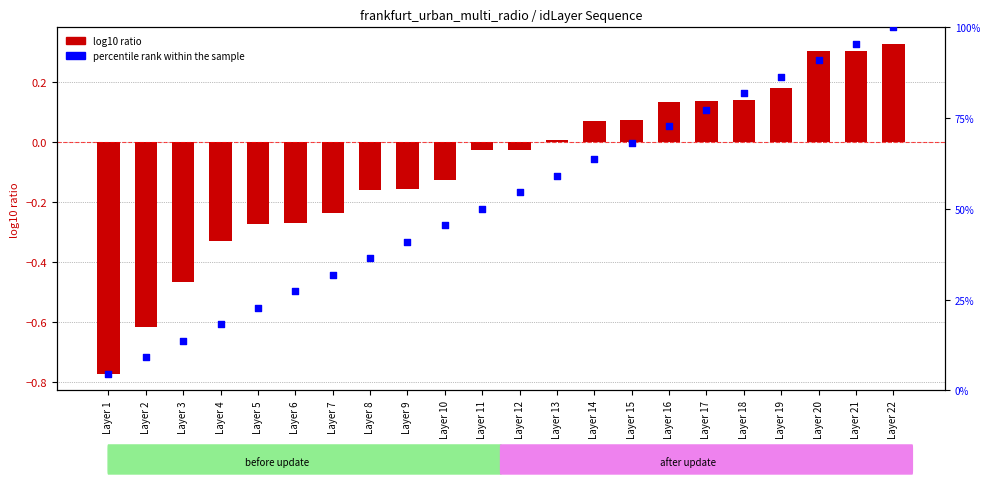

At how many categories does at least one series exceed 37?

14